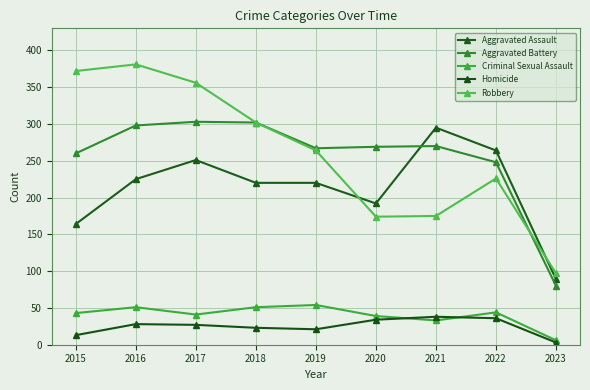

What is the sum of all Homicide values?

223